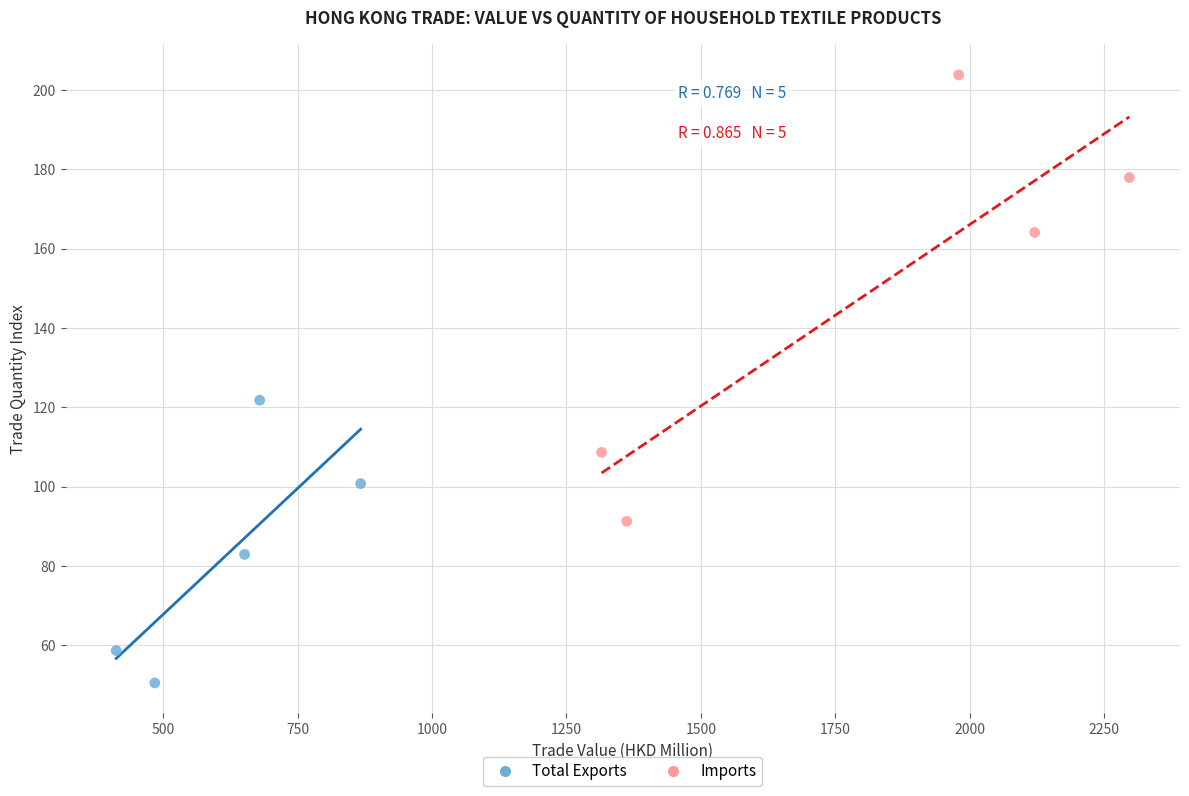

Which series reaches the minimum Y coordinate?

Total Exports